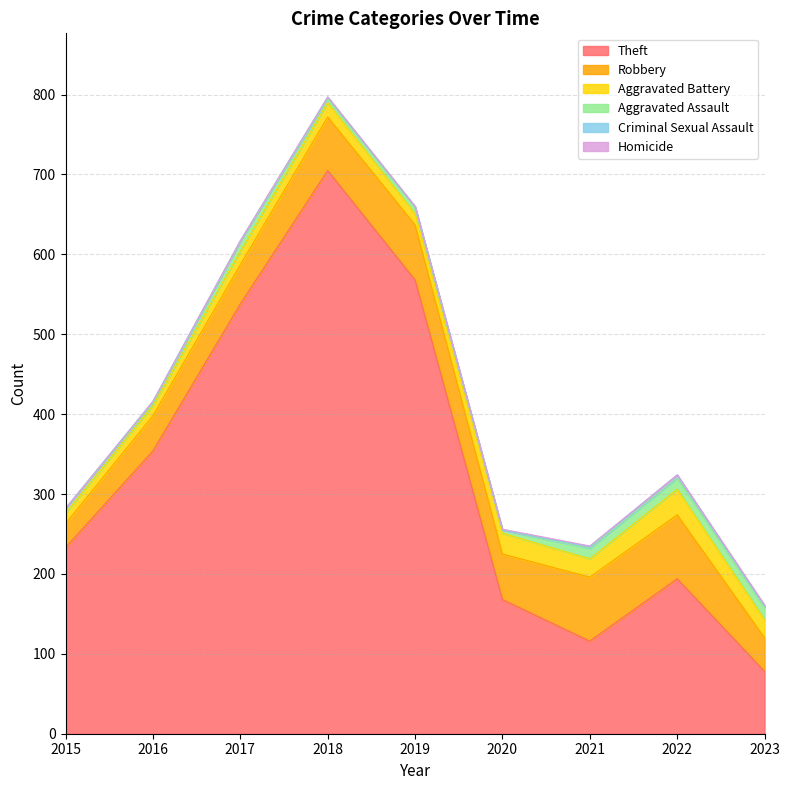

True or false: Aggravated Assault and Robbery cross at least once.

False